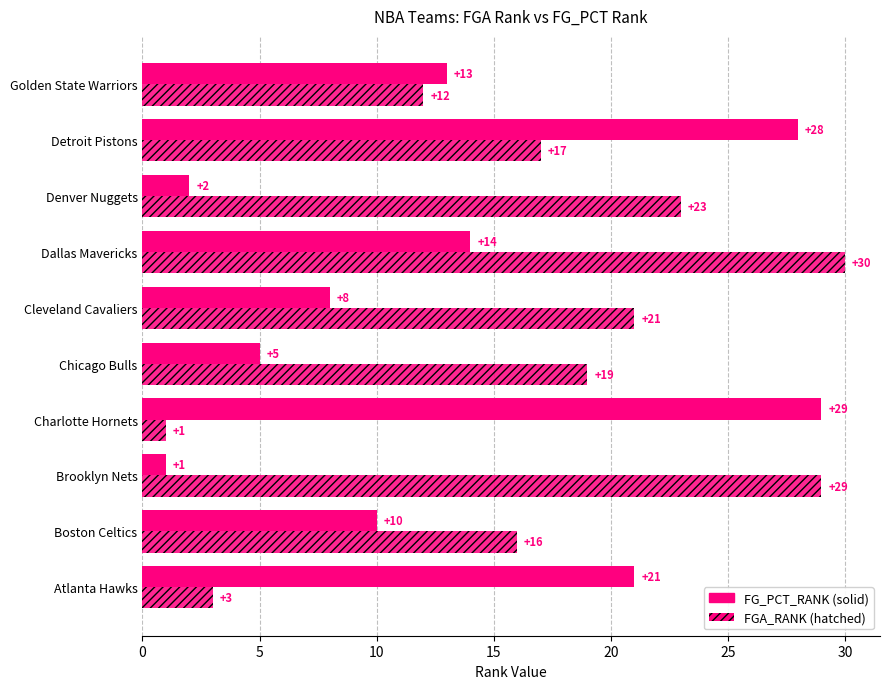

Is it true that FGA_RANK equals 2 at Charlotte Hornets?

False